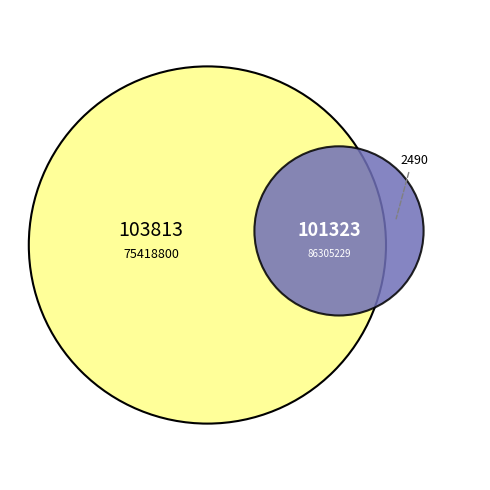

To the nearest percent, what percentage of the pie is 75418800?

51%